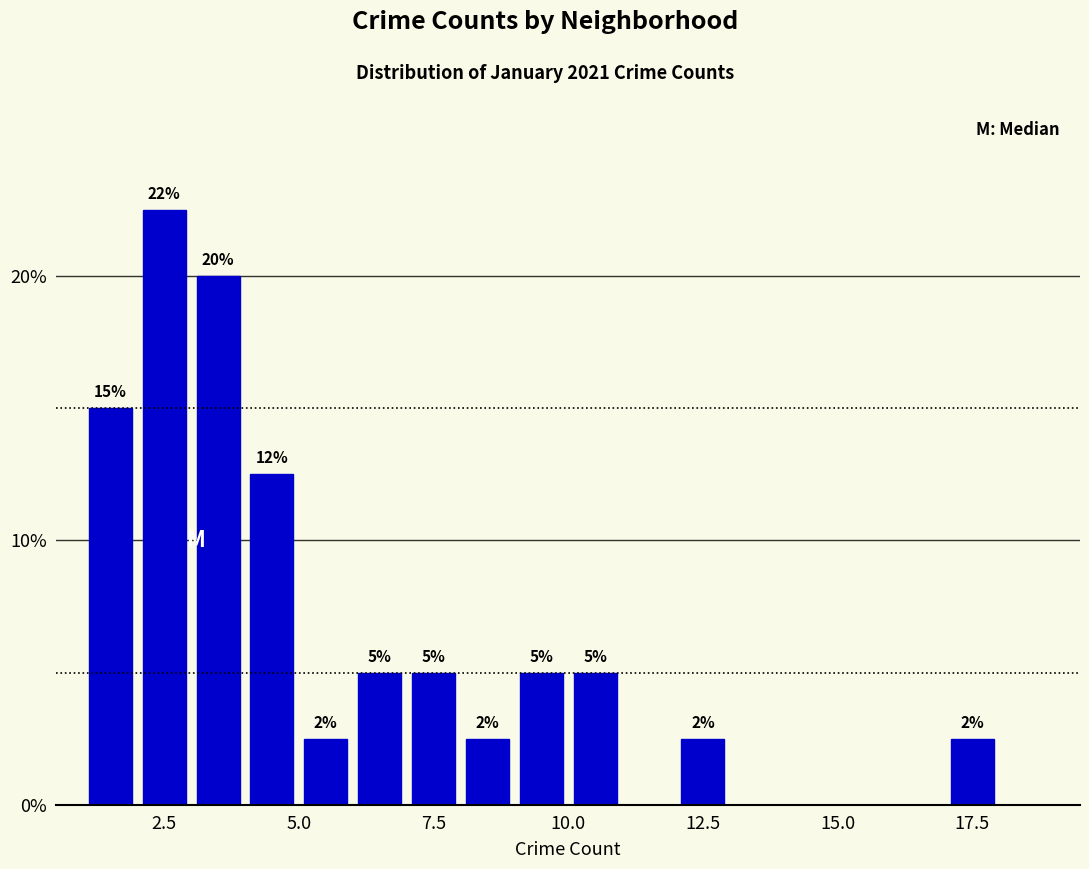

Read against the x-axis, roughly where is the centre of the tallest bar?

2.5